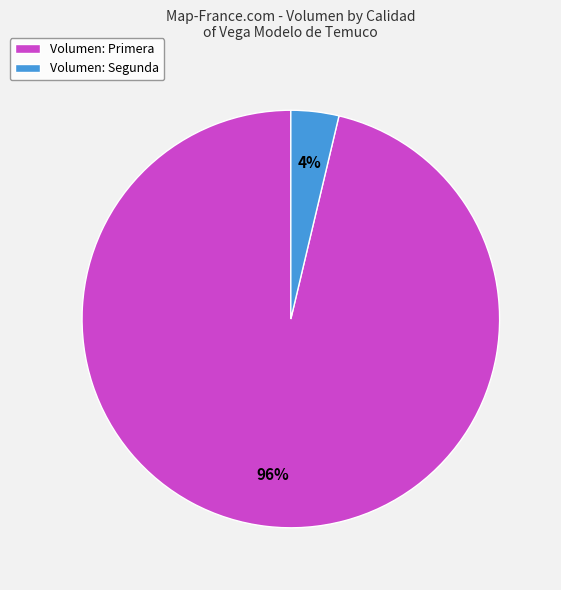

Which has a higher value, Volumen: Primera or Volumen: Segunda?

Volumen: Primera